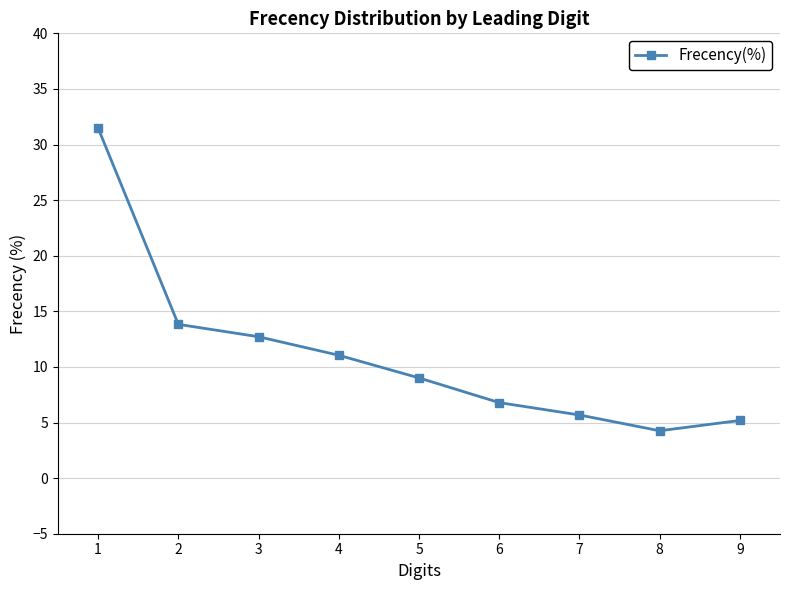

What is the value of the 5th point from the left?

9.0